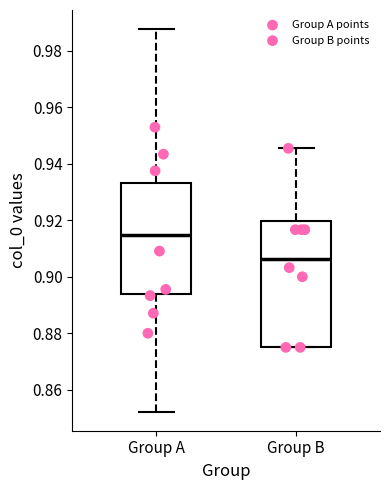

Which box's median line is the lowest?

Group B